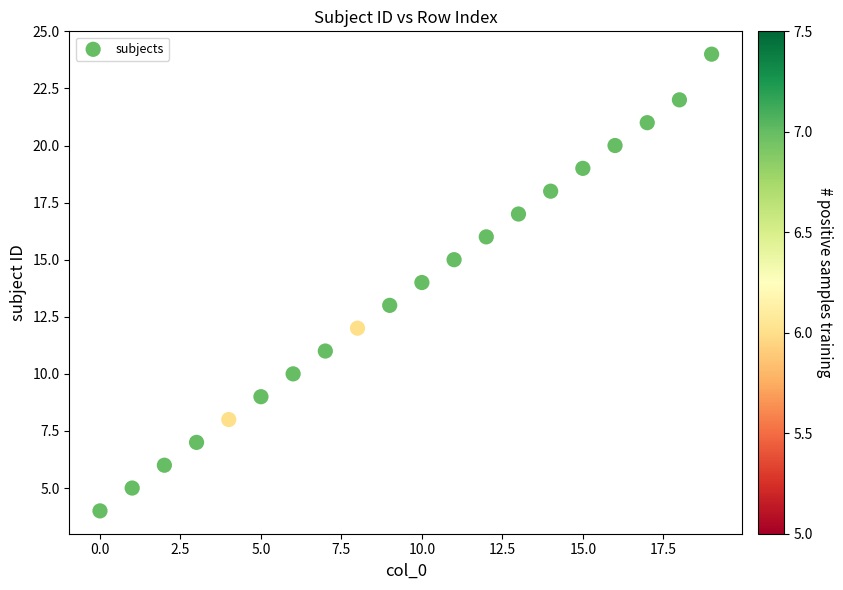

What is the range of Y values (max minus min)?

20